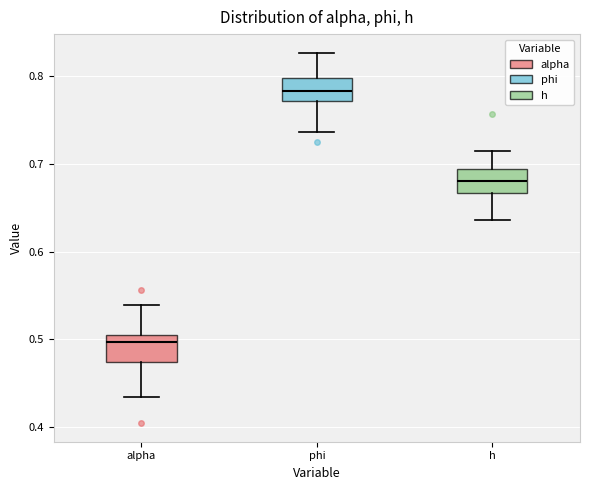

Where is the upper edge of the box for h on the y-axis? The values are not printed on the chart, so give them approximately, as read against the axis.

0.69